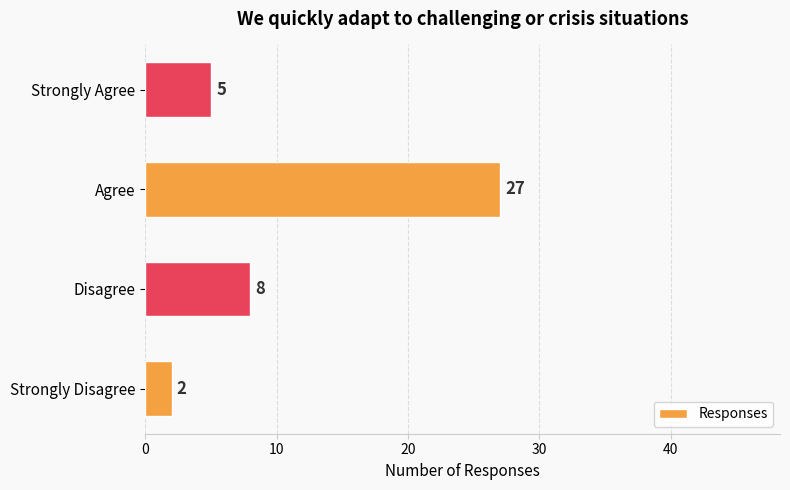

What is the difference between the maximum and minimum values?

25